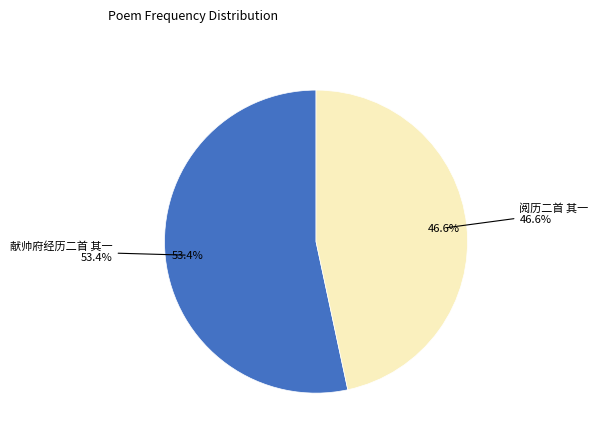

To the nearest percent, what percentage of the pie is 献帅府经历二首 其一?

53%